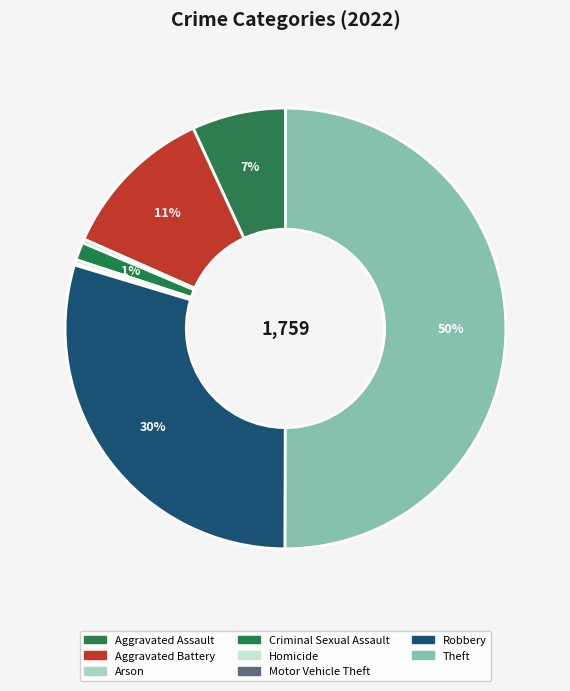

To the nearest percent, what portion does Criminal Sexual Assault represent?

1%